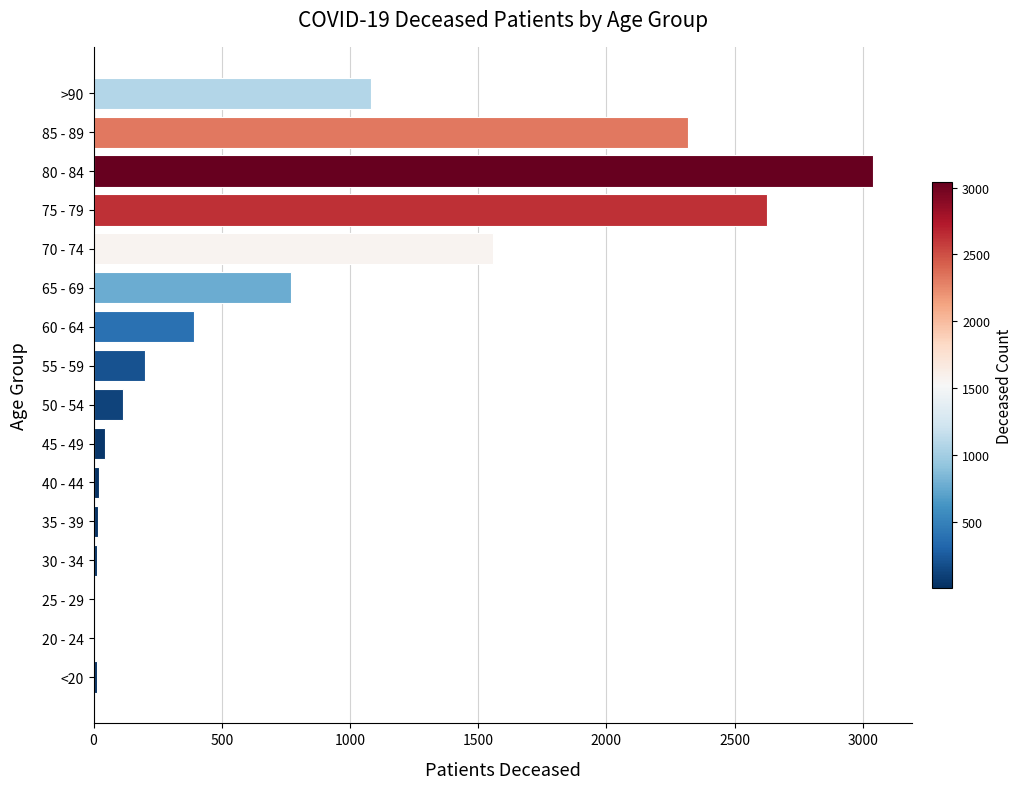

What is the change in value from 55 - 59 to 75 - 79?

+2426